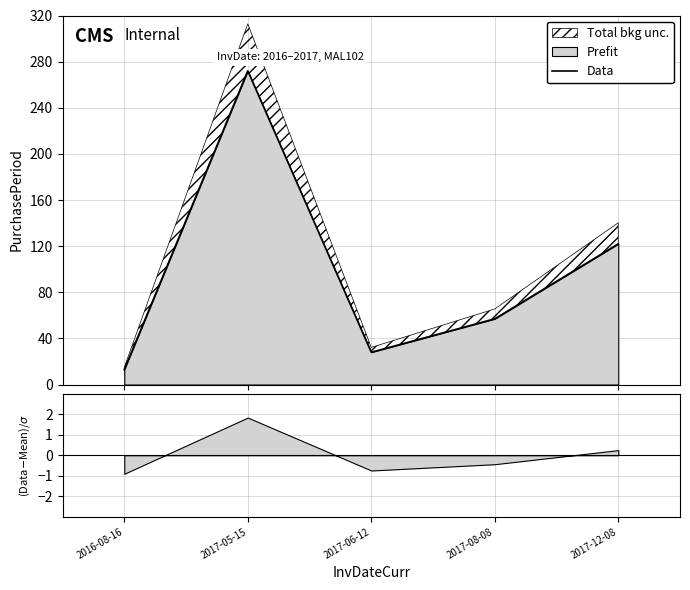

What is the value of the 1st point from the left?

13